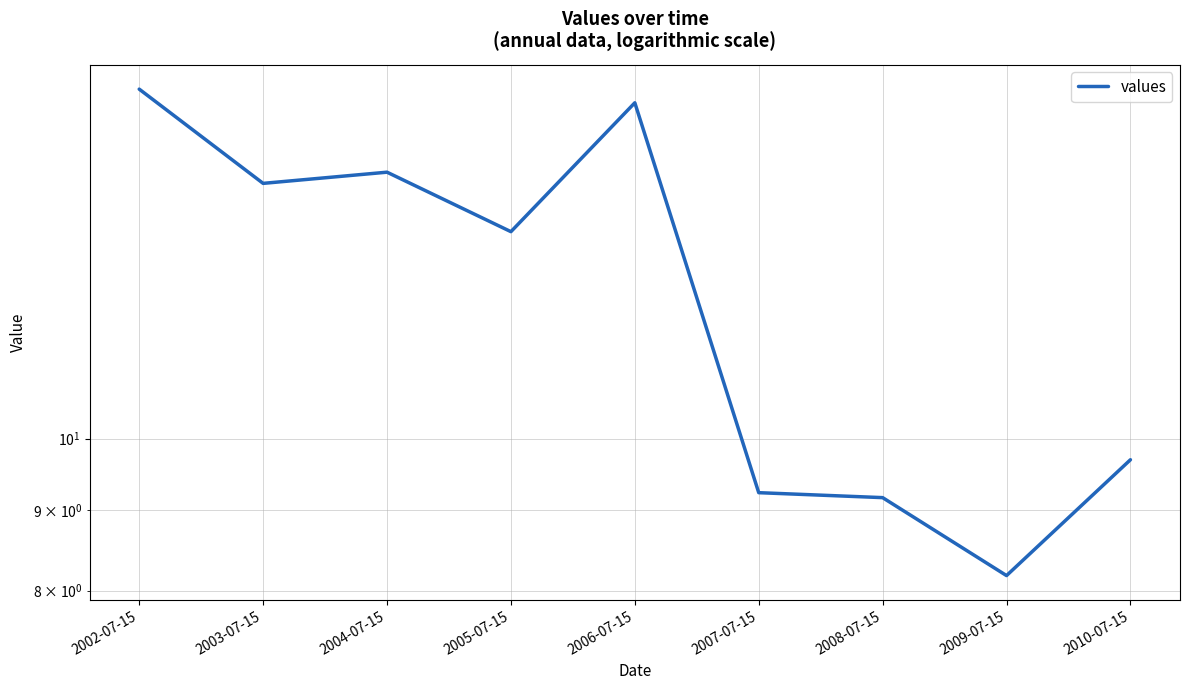

What is the difference between the maximum and minimum values?

8.5